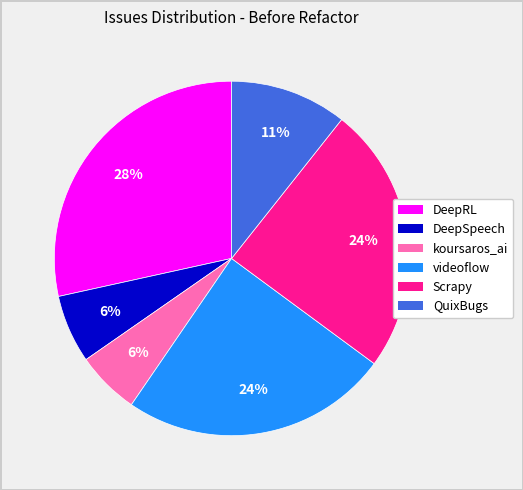

Which slice is the largest?

DeepRL